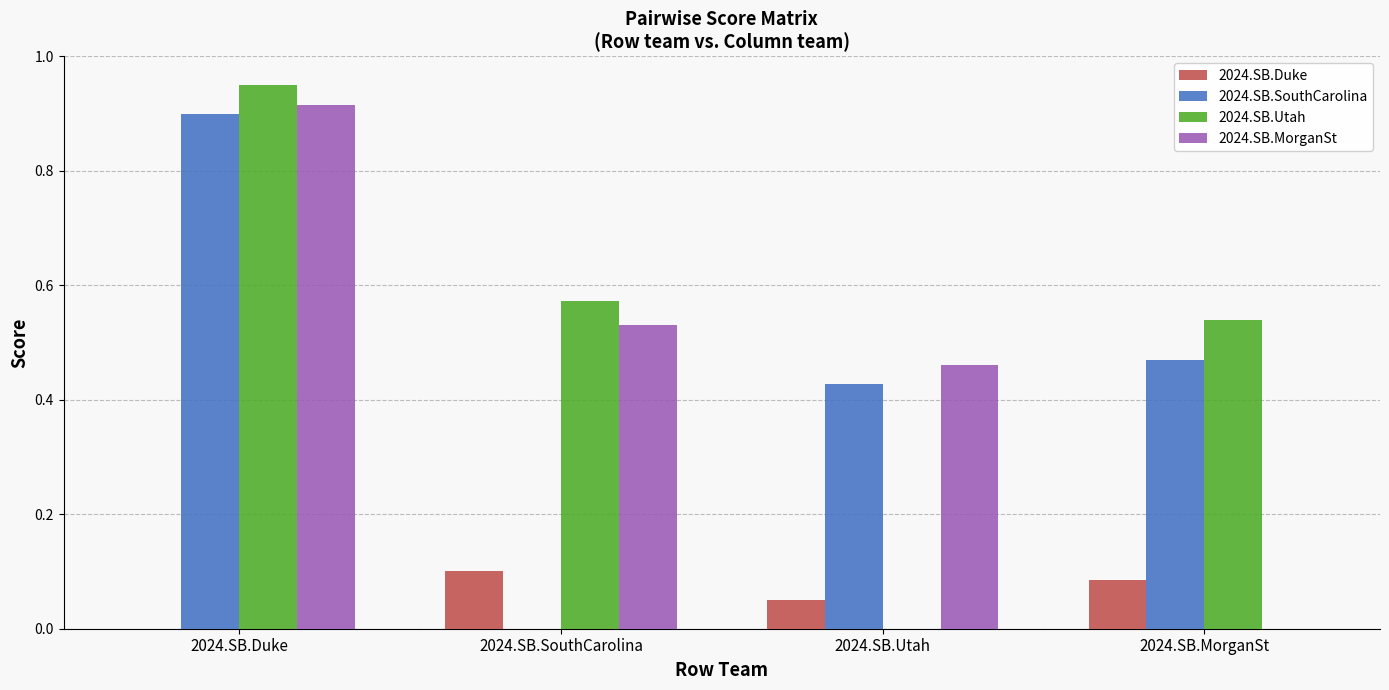

What is the sum of all 2024.SB.SouthCarolina values?

1.8